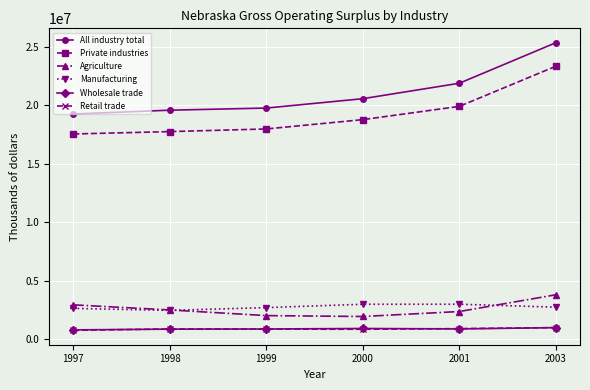

True or false: Manufacturing and Retail trade intersect in this chart.

False